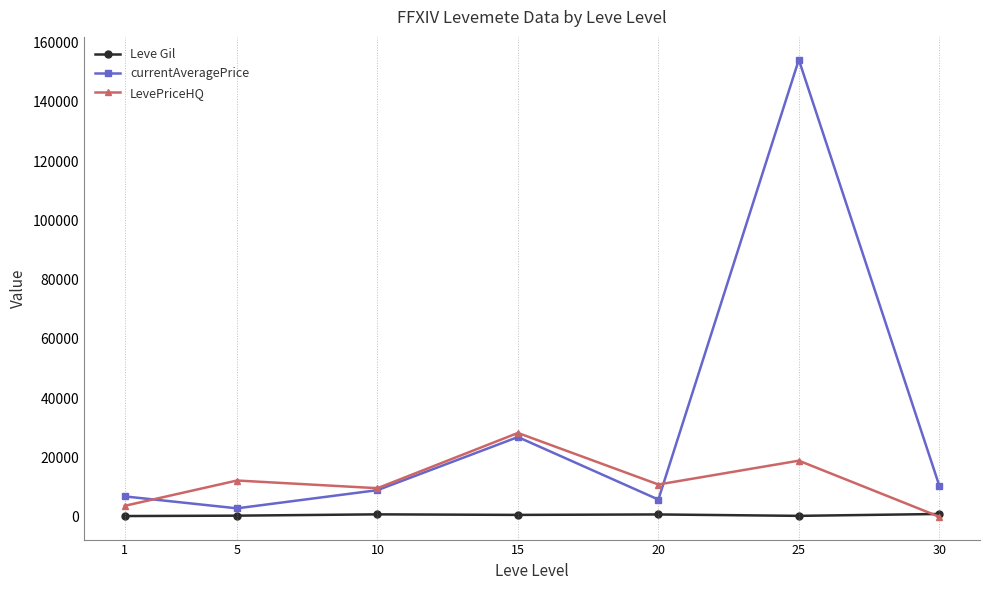

Does the chart have visible grid lines?

No